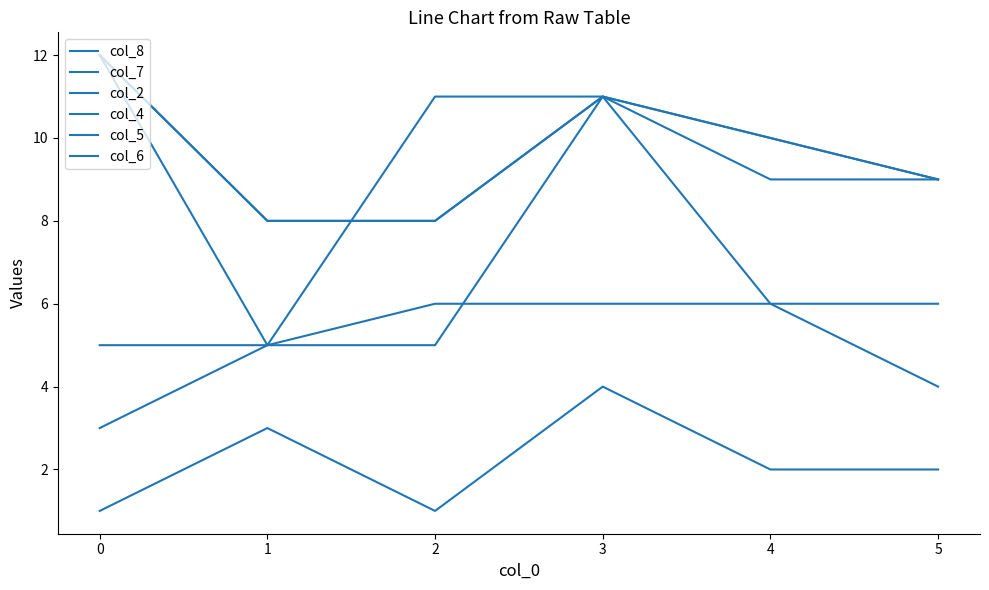

What is the maximum value shown in the chart?

12